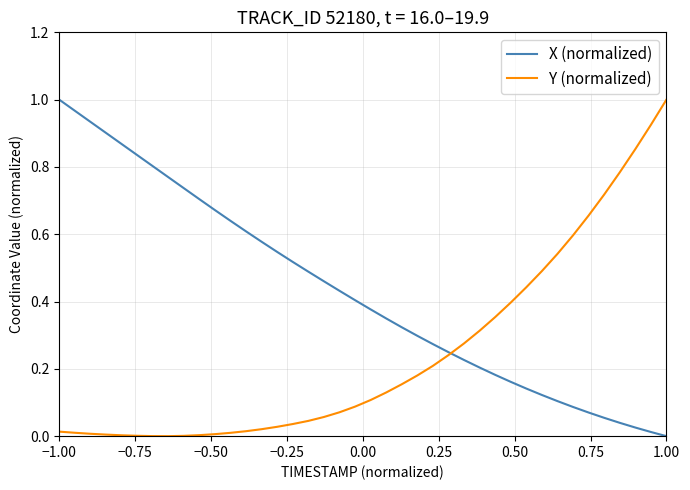

Which series has the largest total across all categories?

X (normalized)